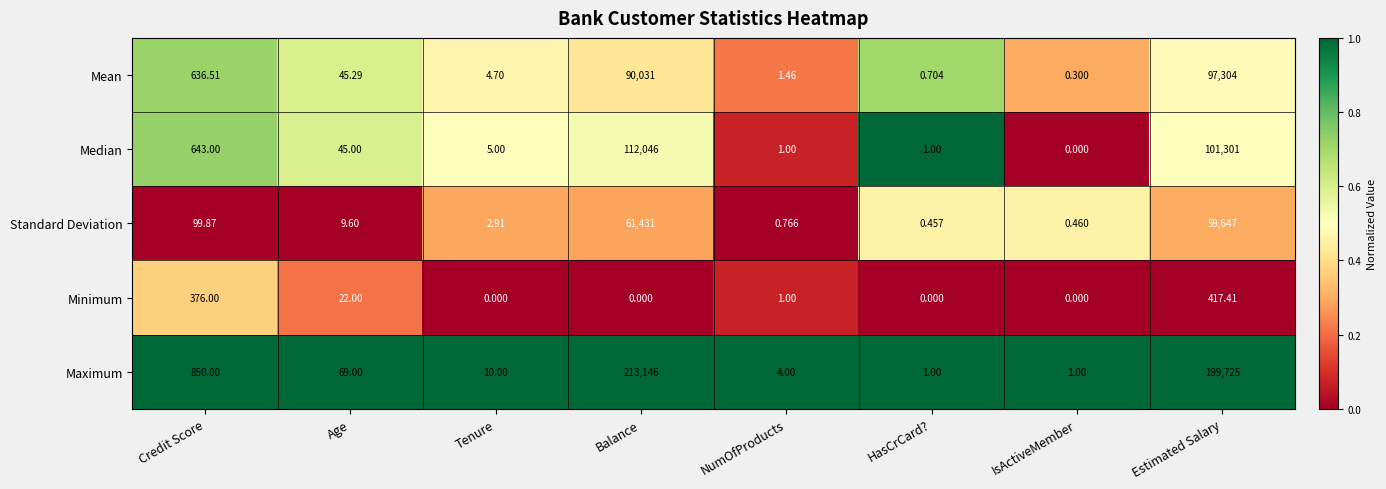

Where is Maximum nearest to the value 106573?

Estimated Salary